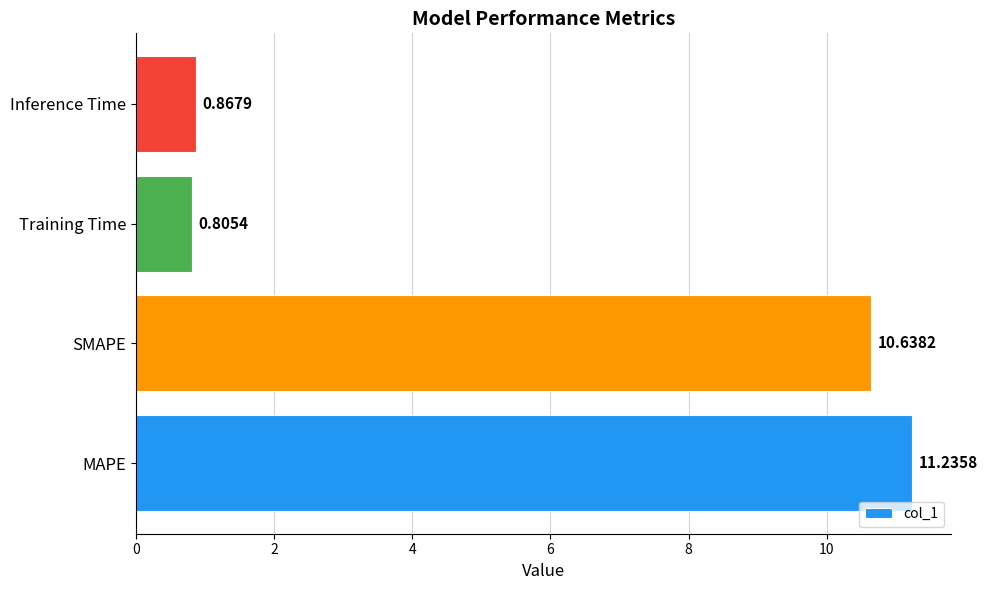

What is the difference between the maximum and minimum values?

10.4